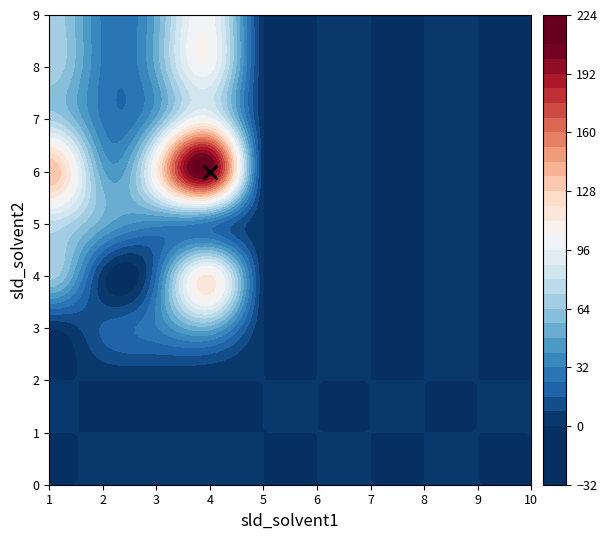

Where is 3 nearest to the value 25?

2